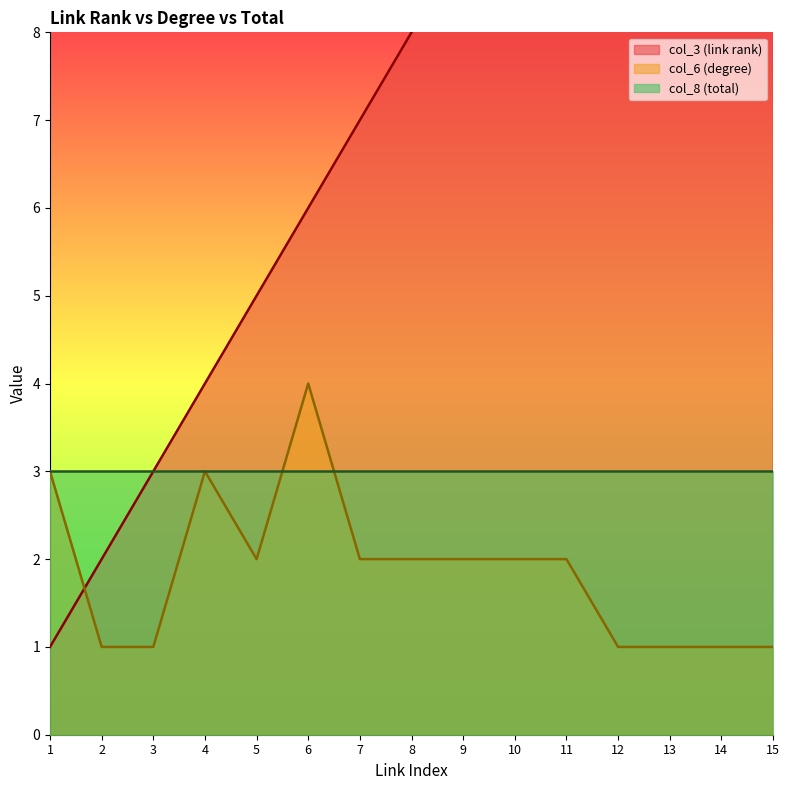

Where do col_6 (degree) and col_3 (link rank) first cross each other?

1 and 2